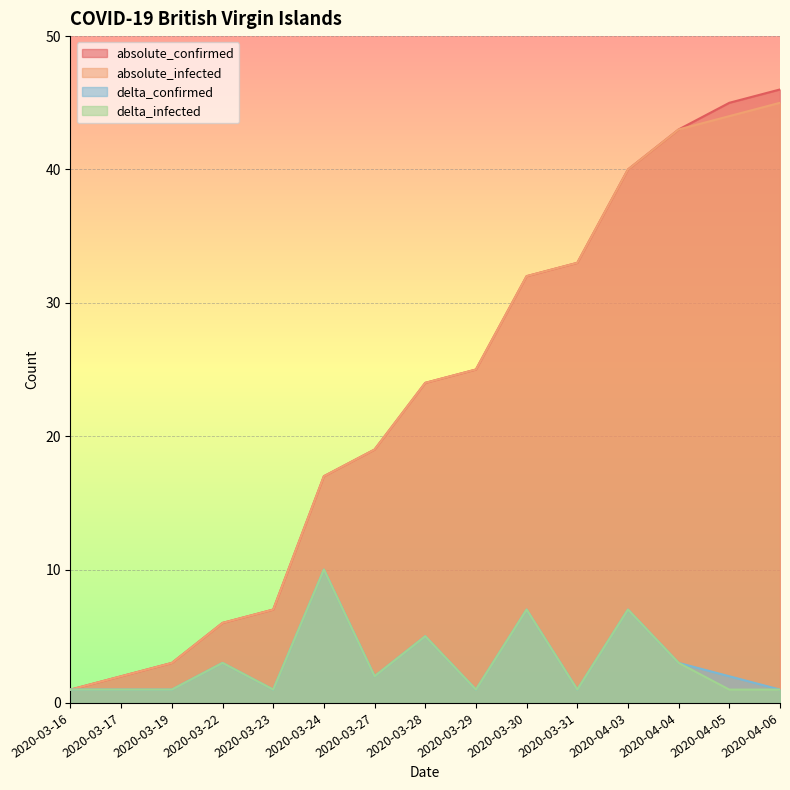

What are all the series names shown in the legend?

absolute_confirmed, absolute_infected, delta_confirmed, delta_infected